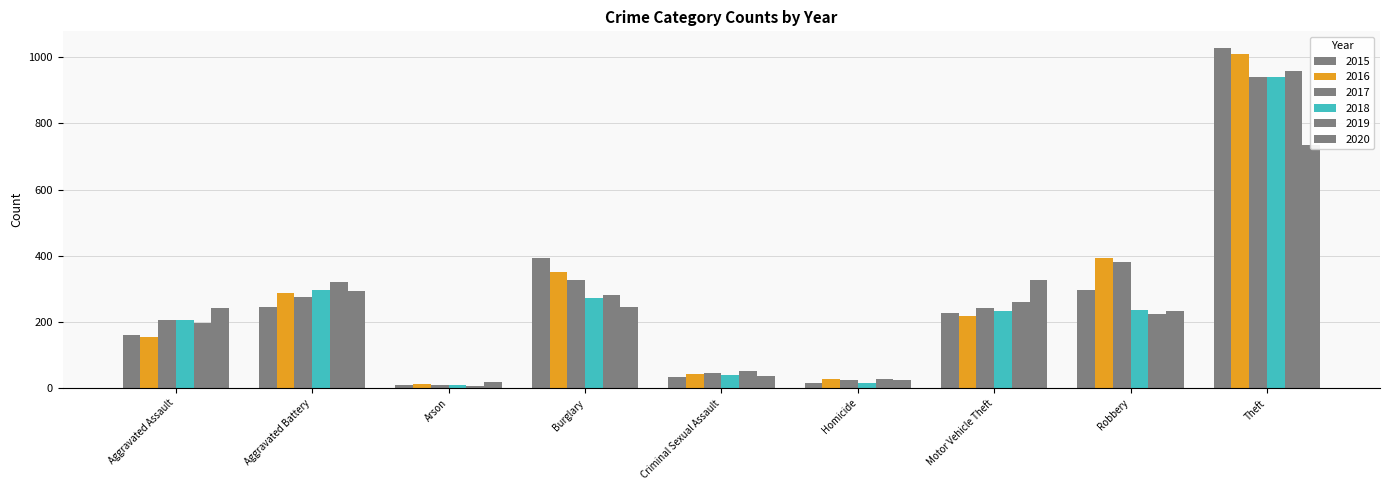

Is it true that 2020 equals 380 at Burglary?

False